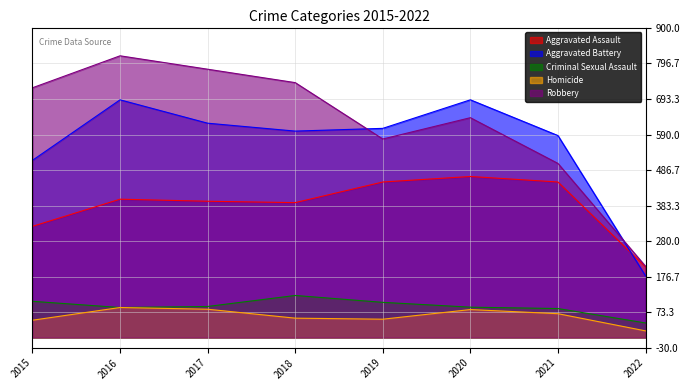

How many distinct data groups are displayed?

5